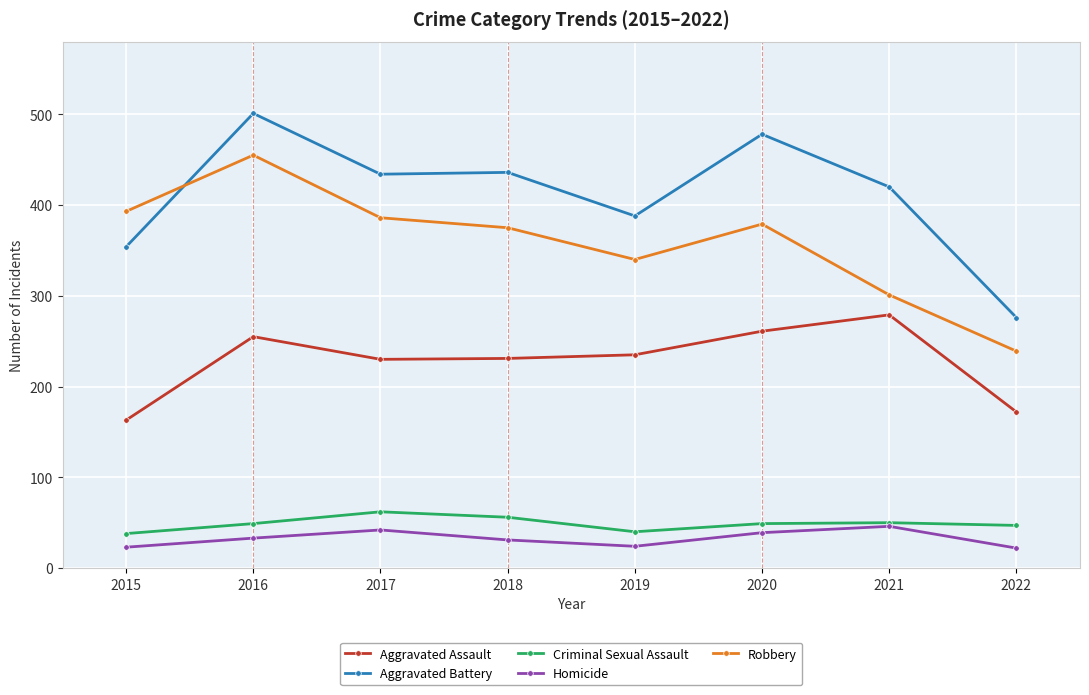

What is the difference between the maximum and second lowest values in the Criminal Sexual Assault series?

22